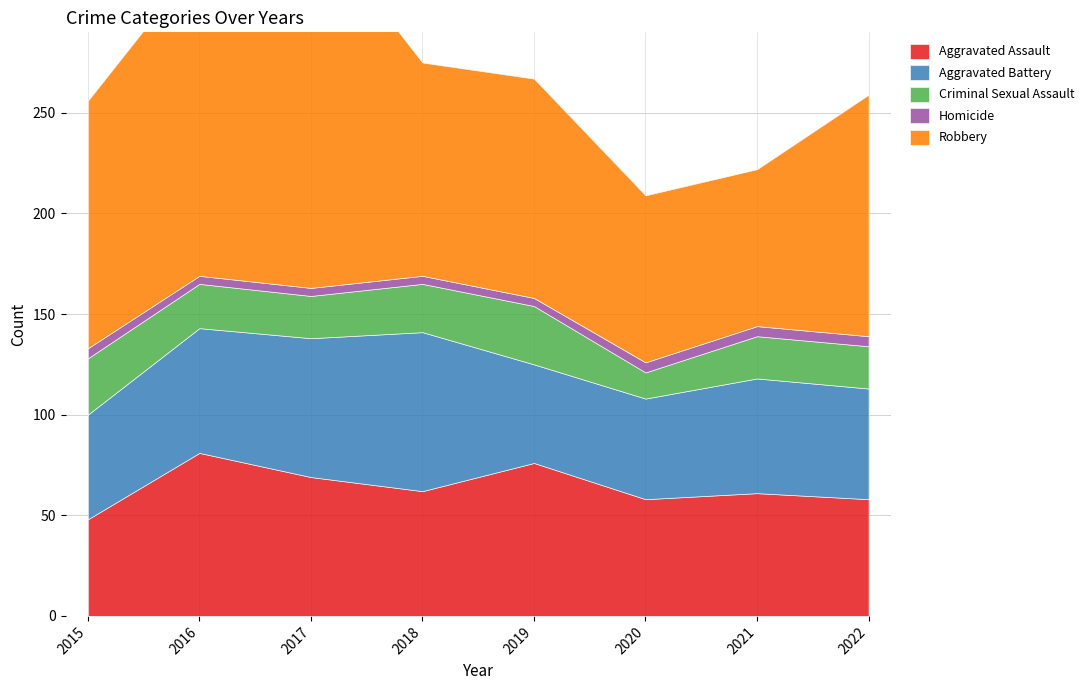

What is the sum of all Aggravated Battery values?

473